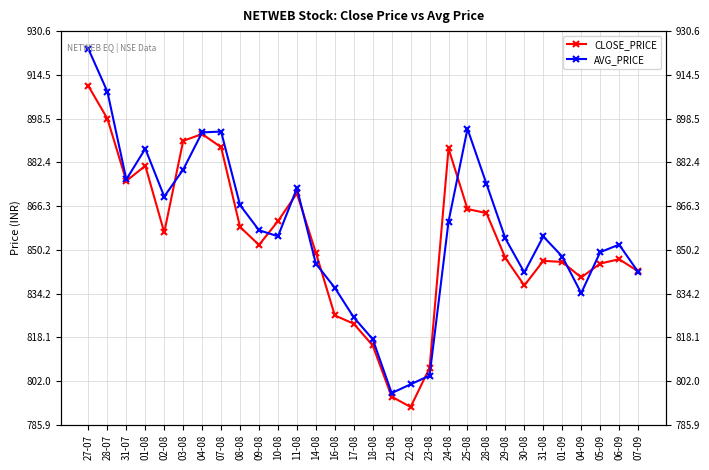

Is the value of AVG_PRICE at 07-09 greater than the value of CLOSE_PRICE at 27-07?

No